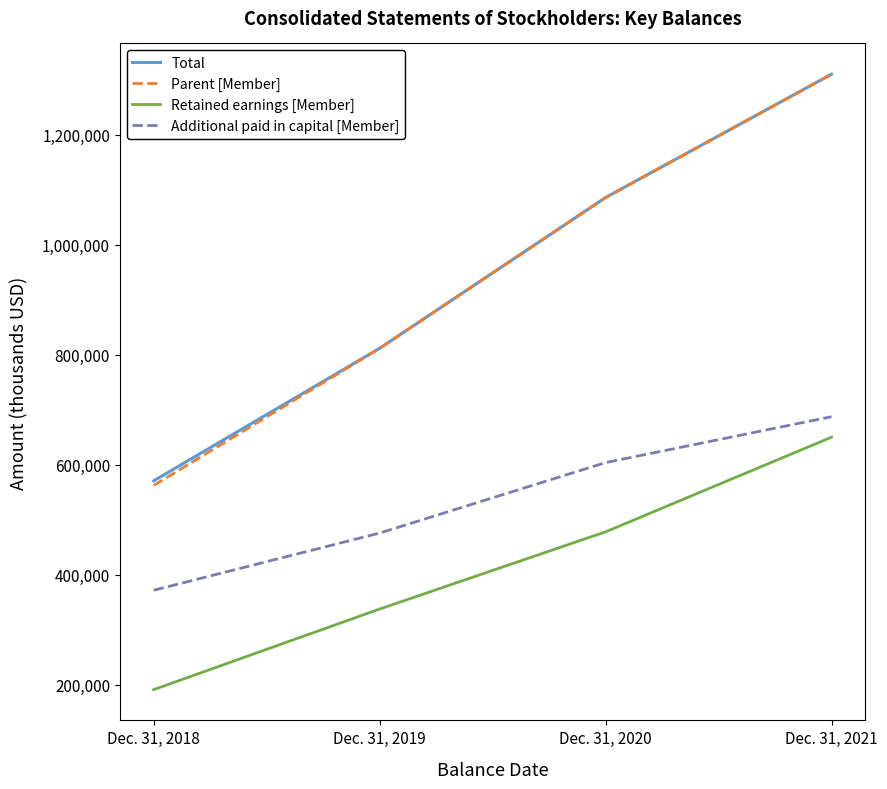

The Retained earnings [Member] series shows 650058 at Dec. 31, 2021. True or false?

True